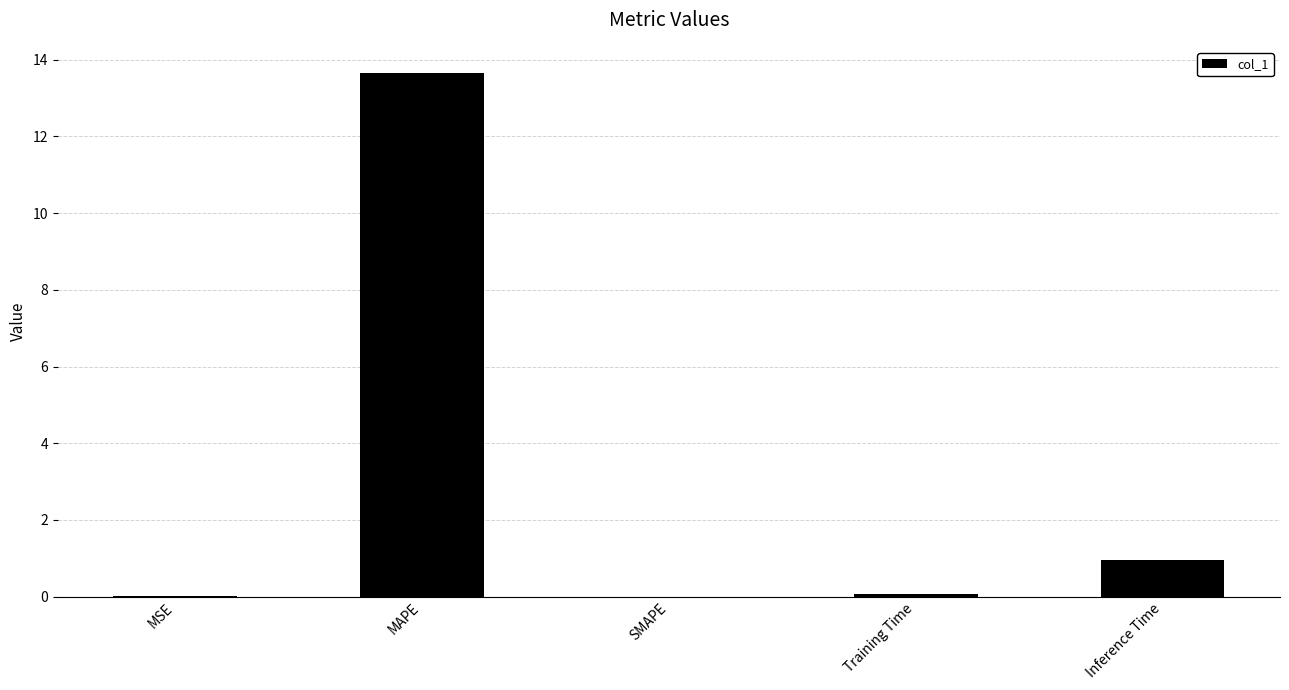

What is the sum of all values?

14.7